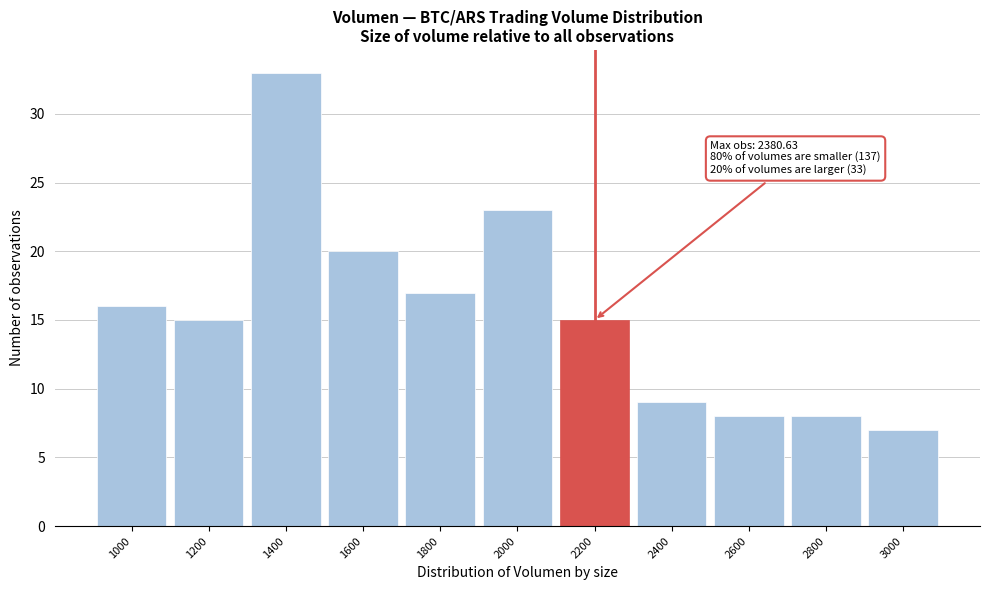

Reading right to left, transcribe all the data shown in this chart.

3000=7	2800=8	2600=8	2400=9	2200=15	2000=23	1800=17	1600=20	1400=33	1200=15	1000=16